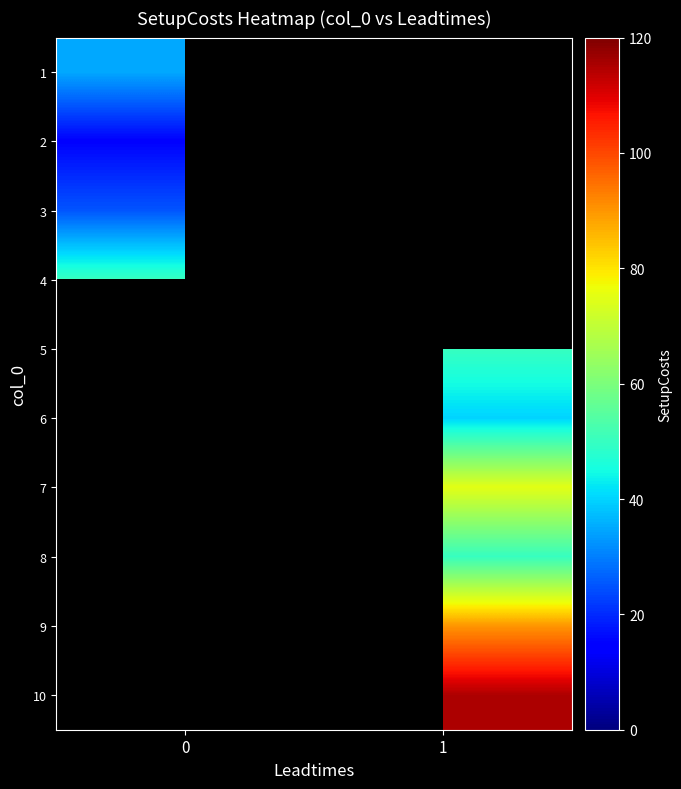

What is the minimum value shown in the chart?

15.0